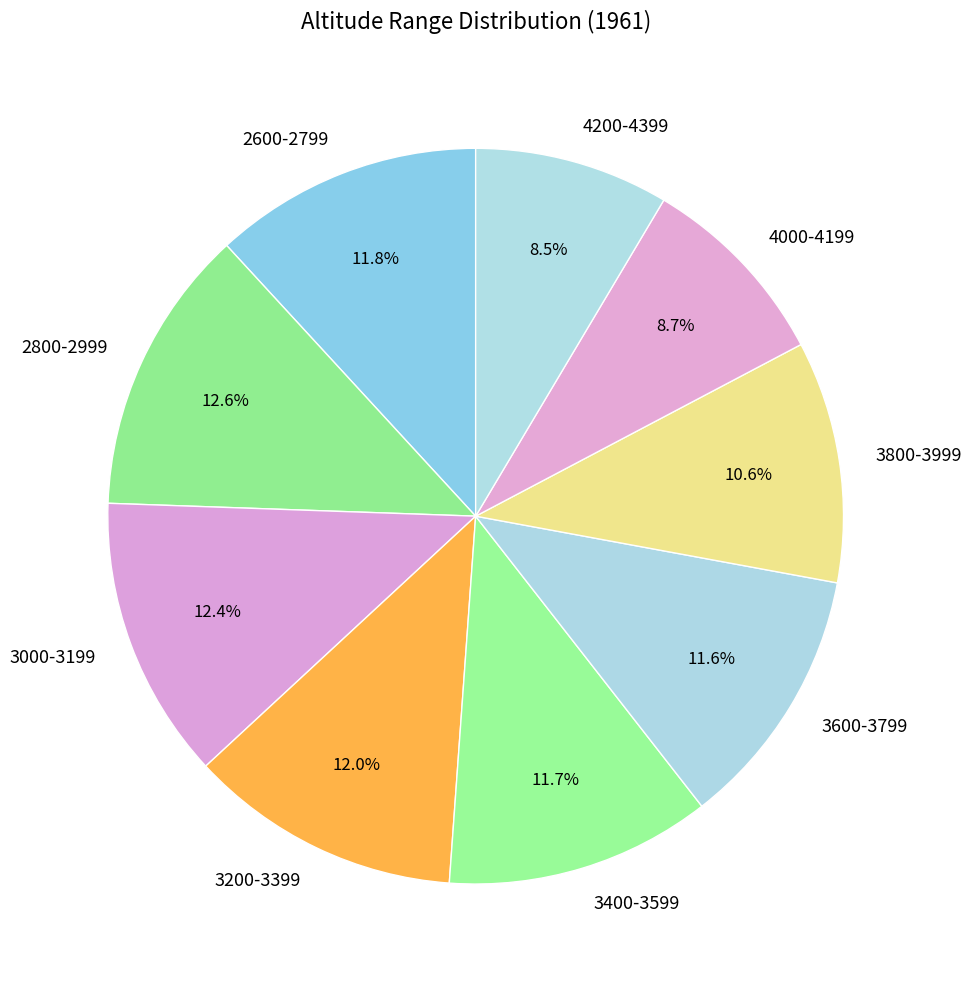

To the nearest percent, what is the average slice percentage?

11%